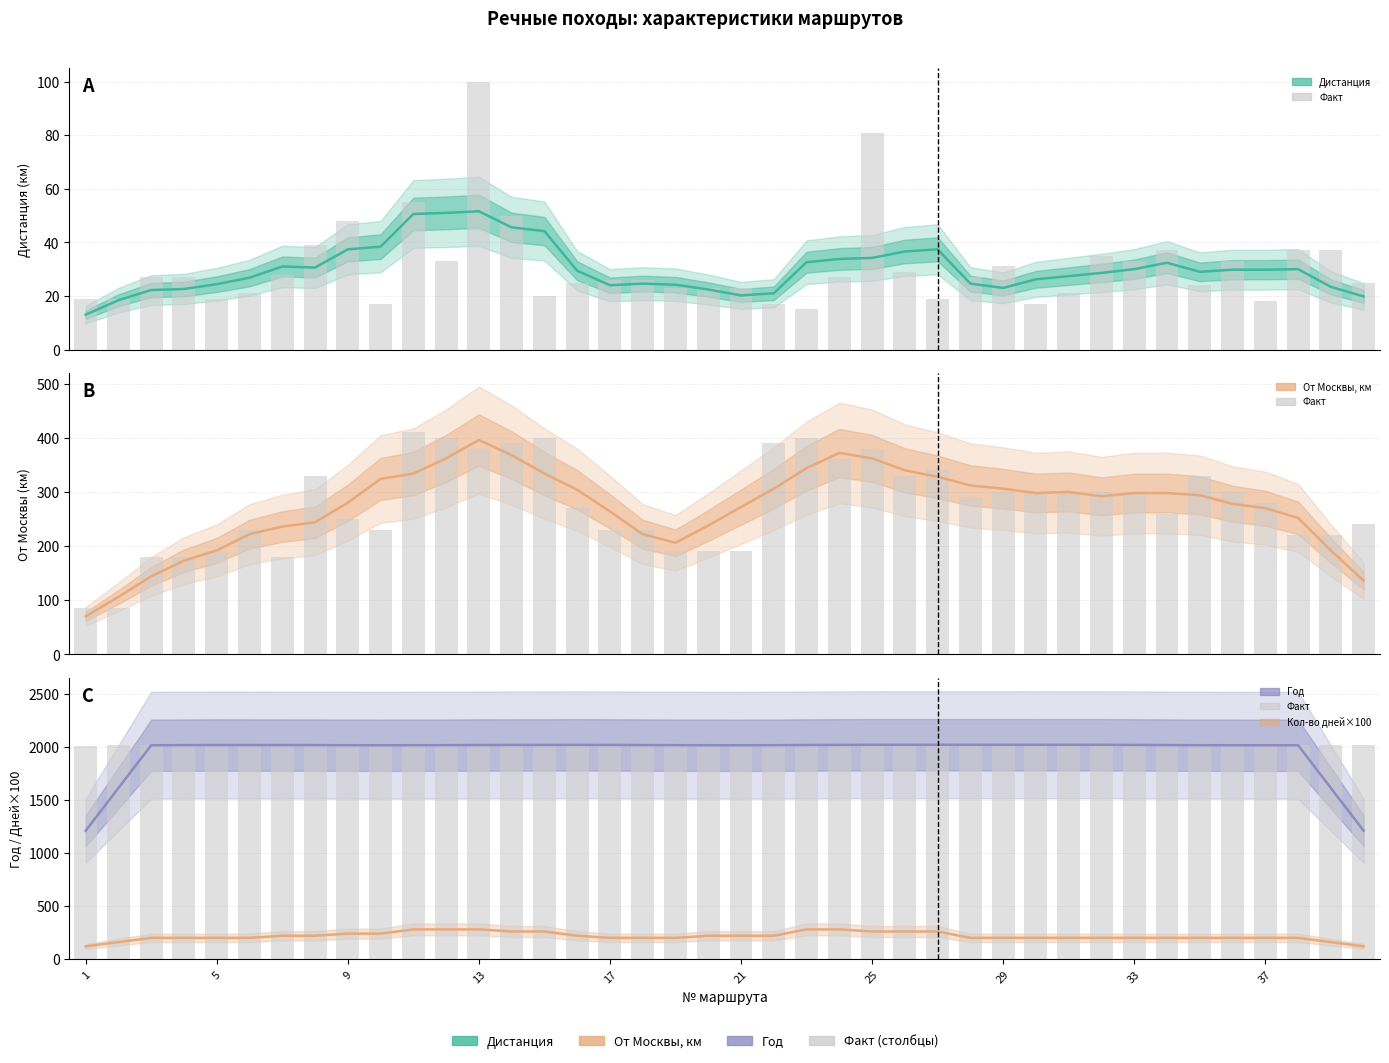

What is the total value across all series at 2?

2124